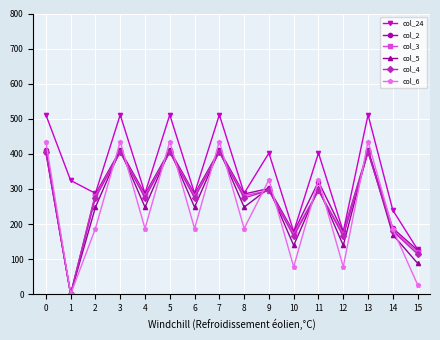

What is the spread (max minus min) of values at 8?

100.4